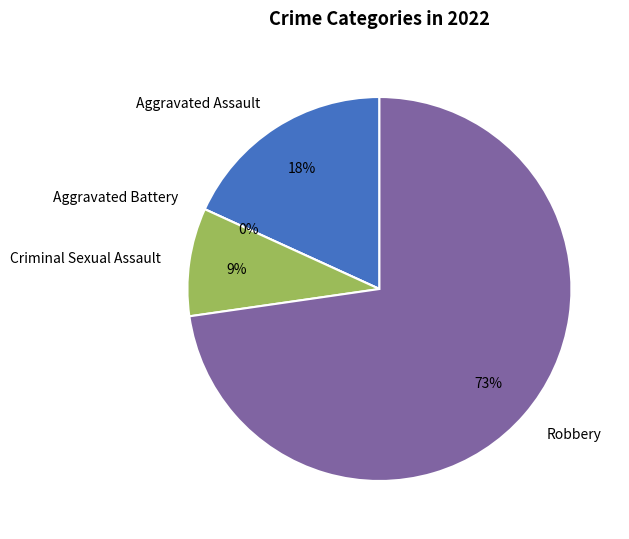

Which slice is the largest?

Robbery